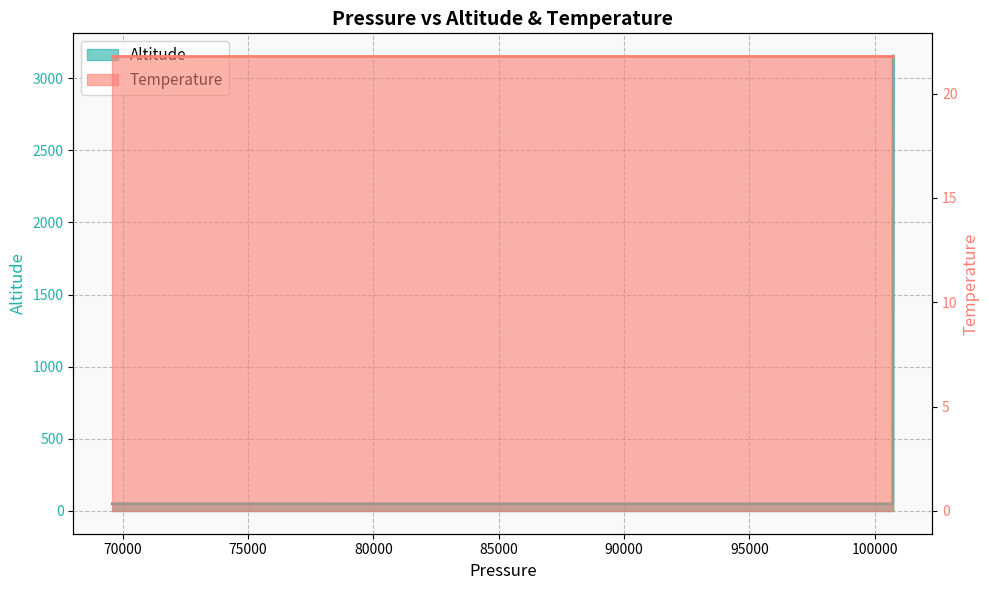

What is the value of the 3rd point from the left?

3153.7